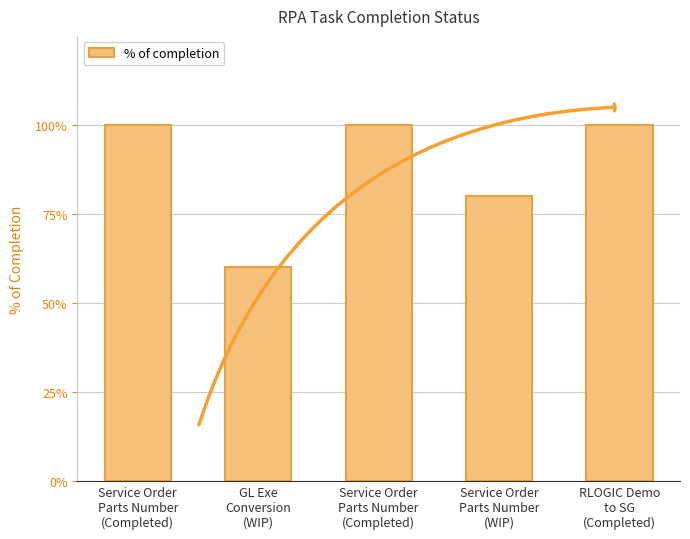

Are the bars horizontal?

No